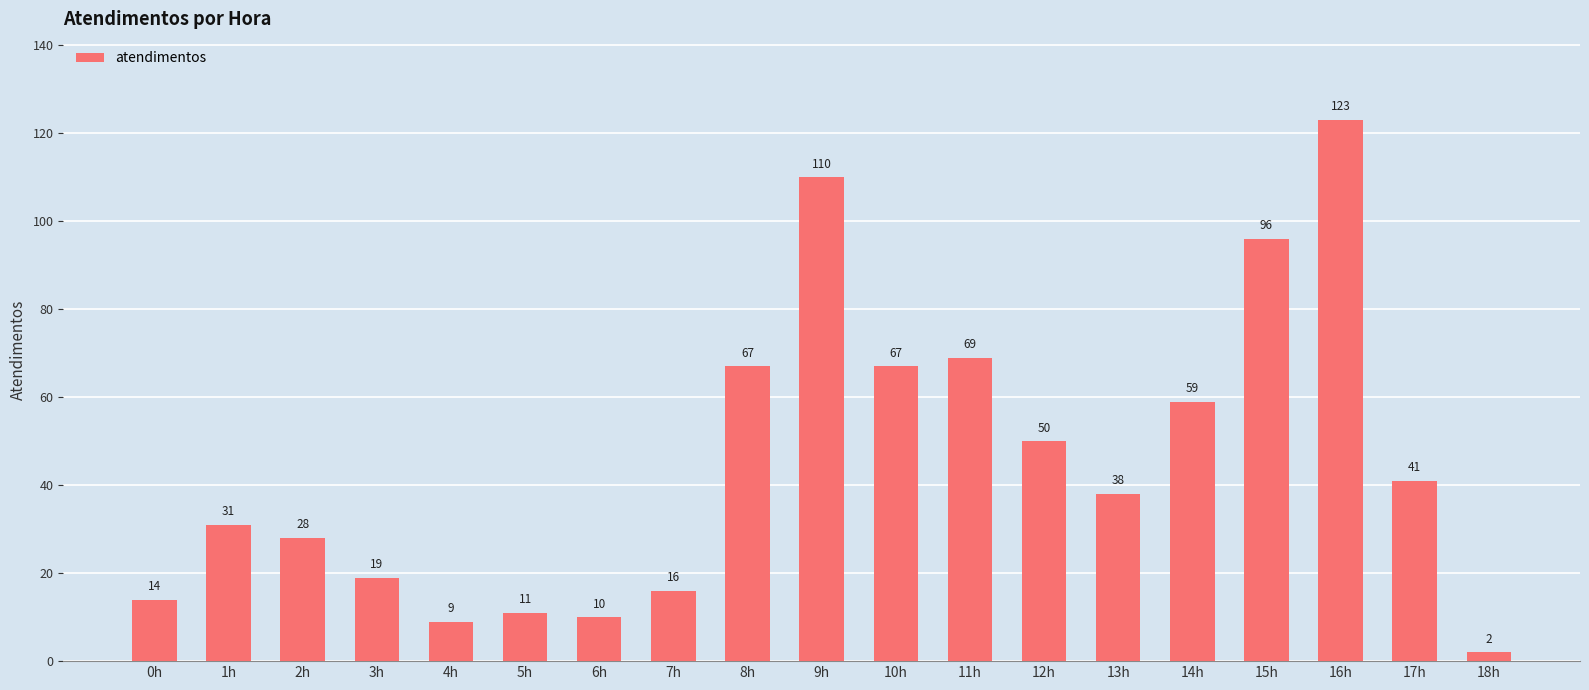

What is the sum of all values?

860